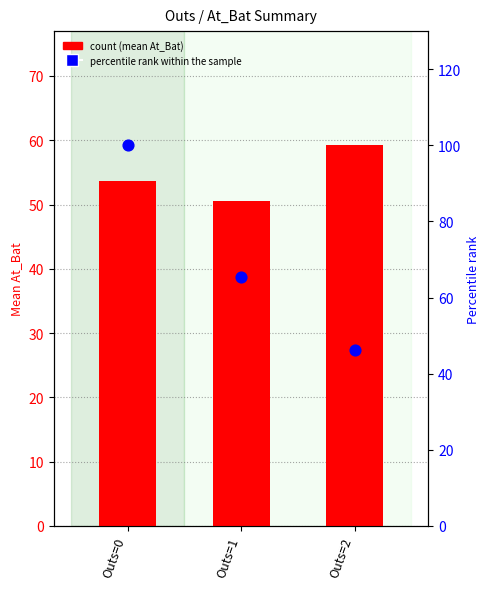

Which series has the largest Y range (max minus min)?

percentile rank within the sample